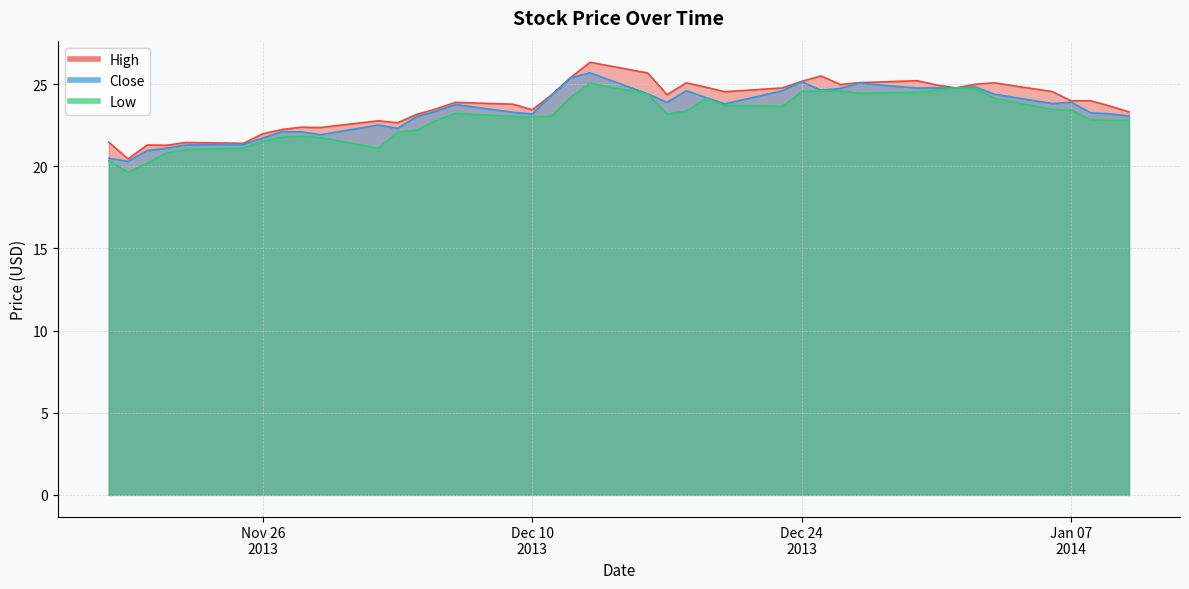

Is it true that Low equals 25.1 at 20?

True